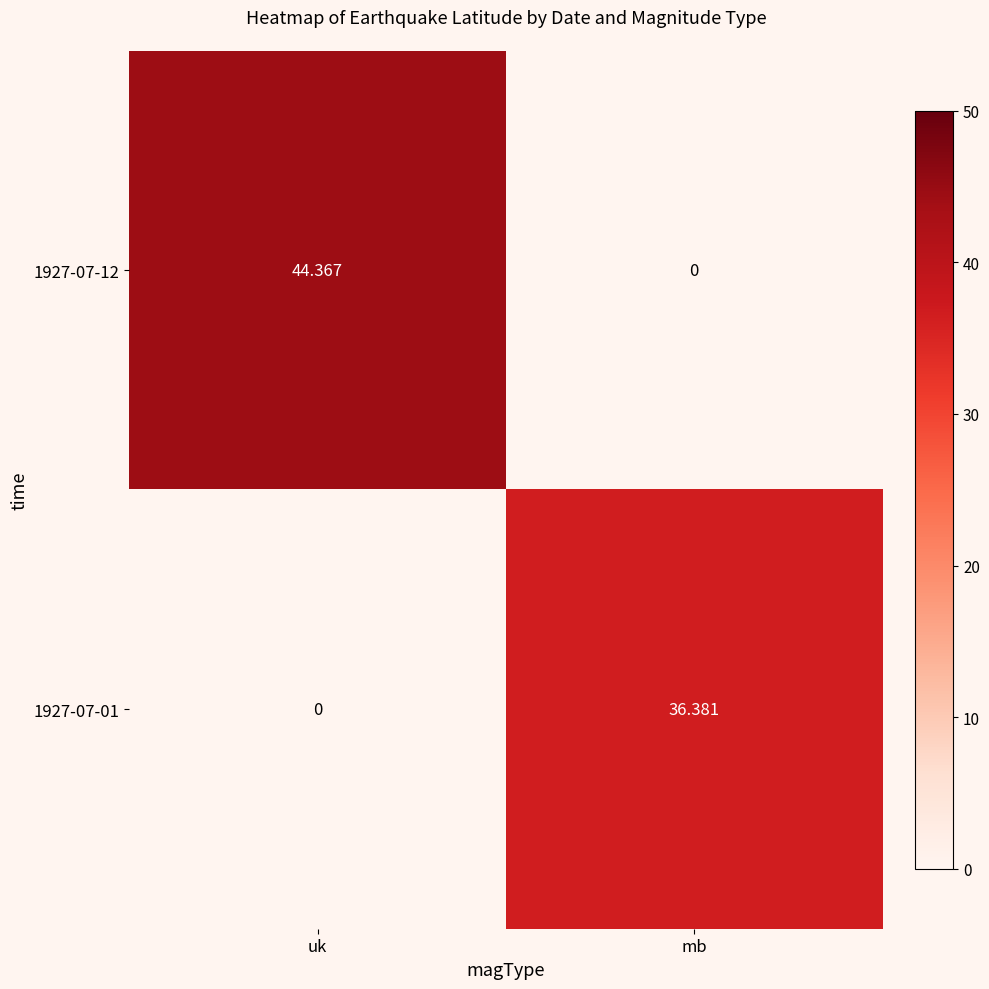

Which category has the lowest value in the 1927-07-12 series?

mb